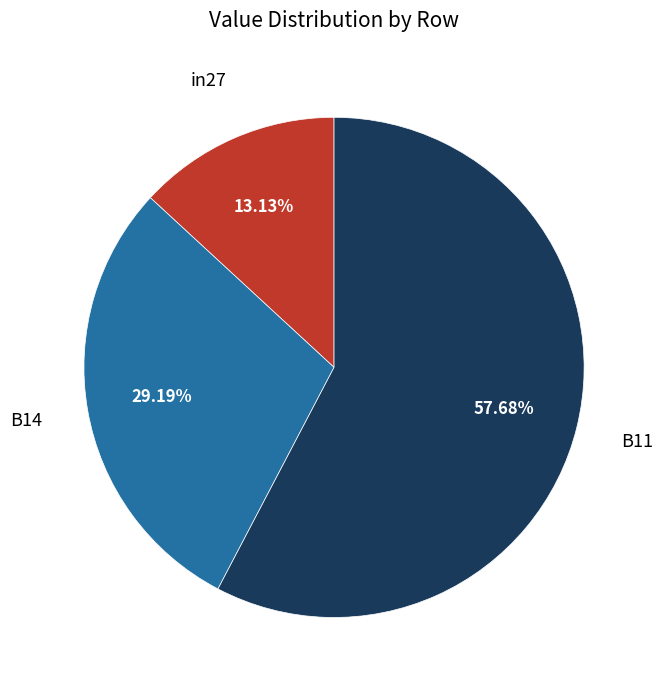

Is there any slice that represents more than half of the pie?

Yes